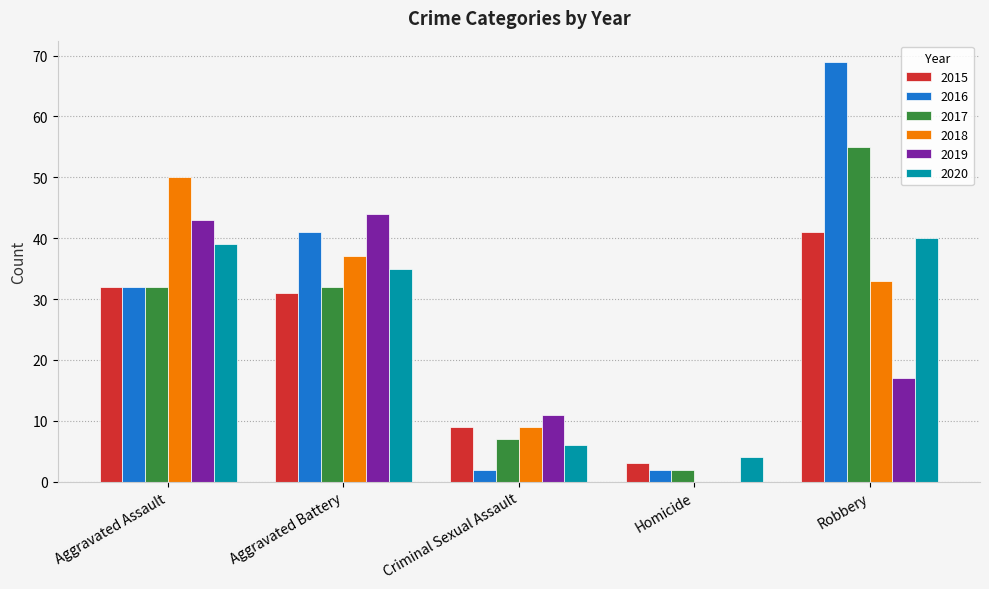

What is the sum of all 2015 values?

116